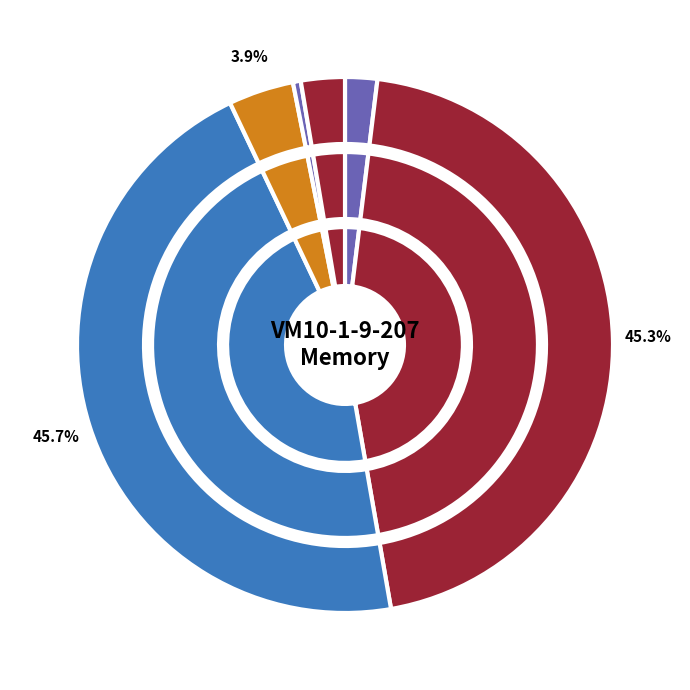

Count the number of slices in the pie.

6